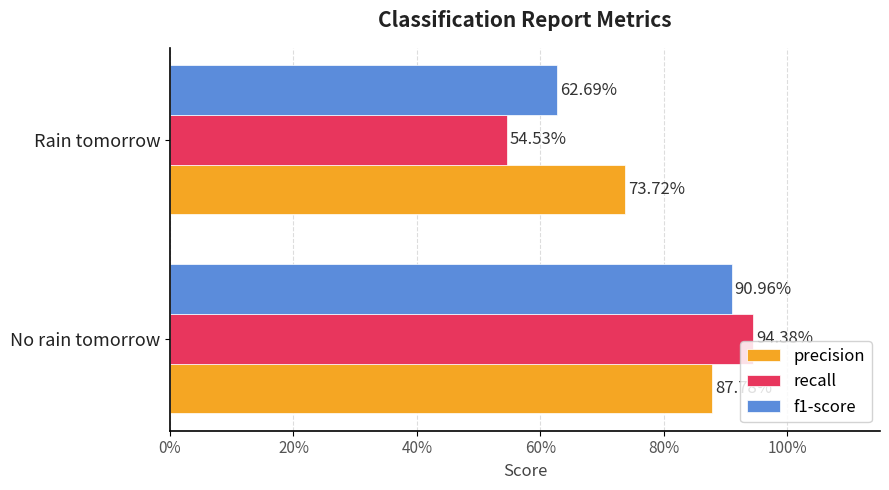

What is the minimum value for f1-score?

0.6